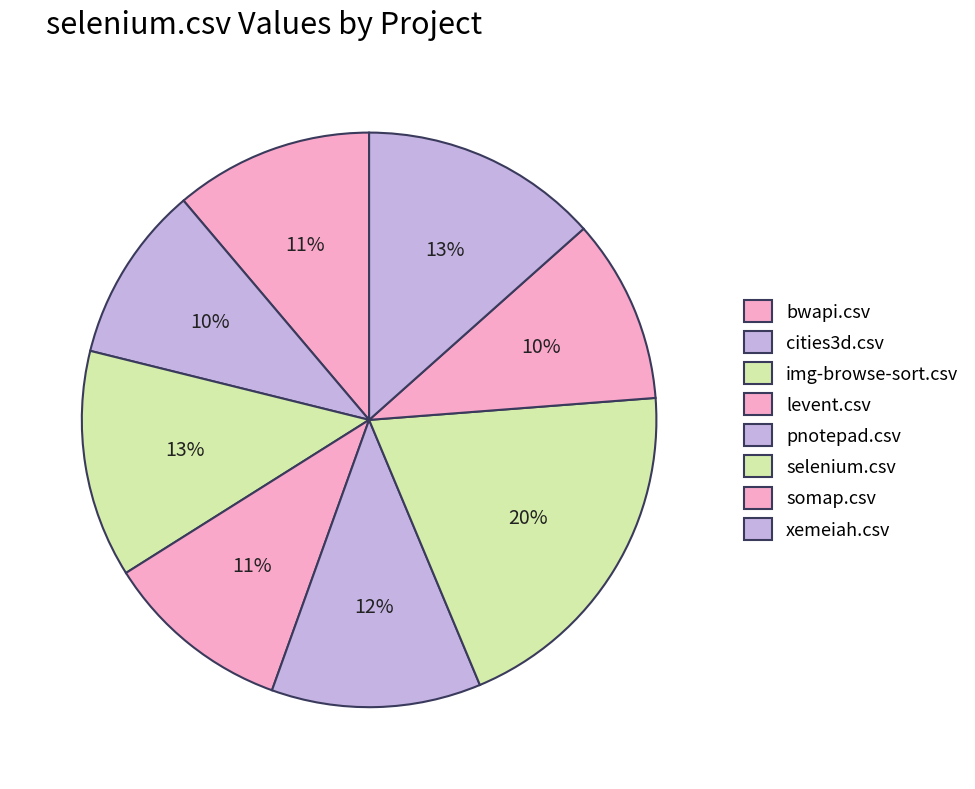

Count the number of slices in the pie.

8